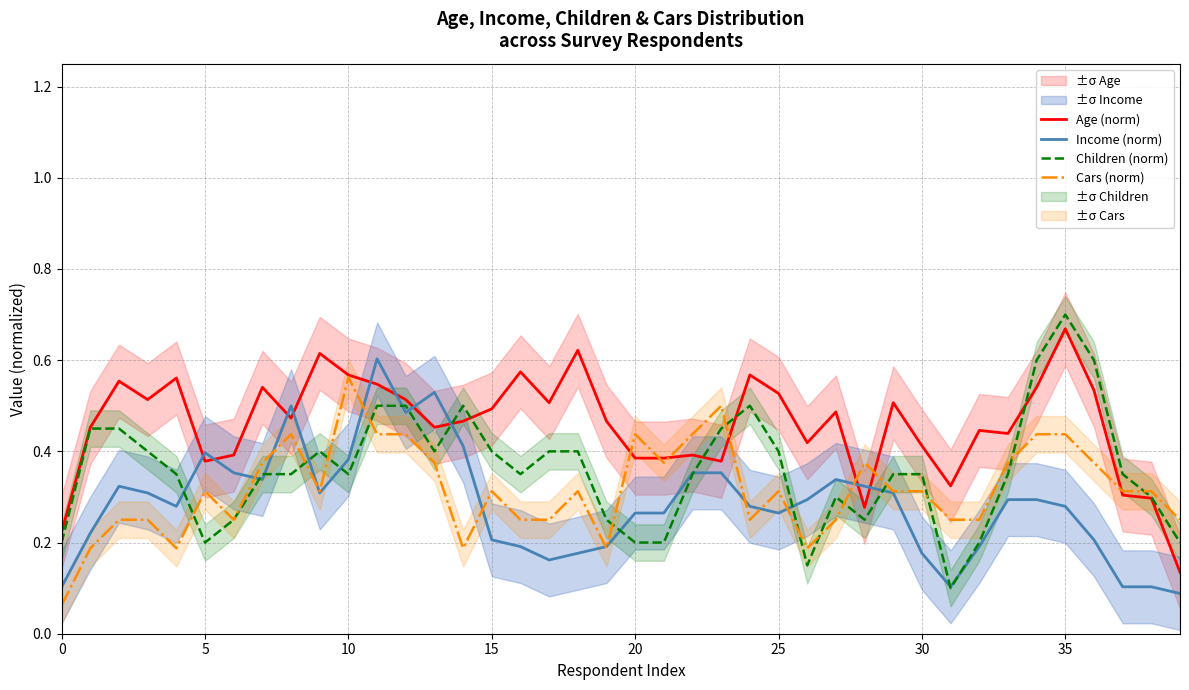

At which label is Age (norm) closest to 0?

39